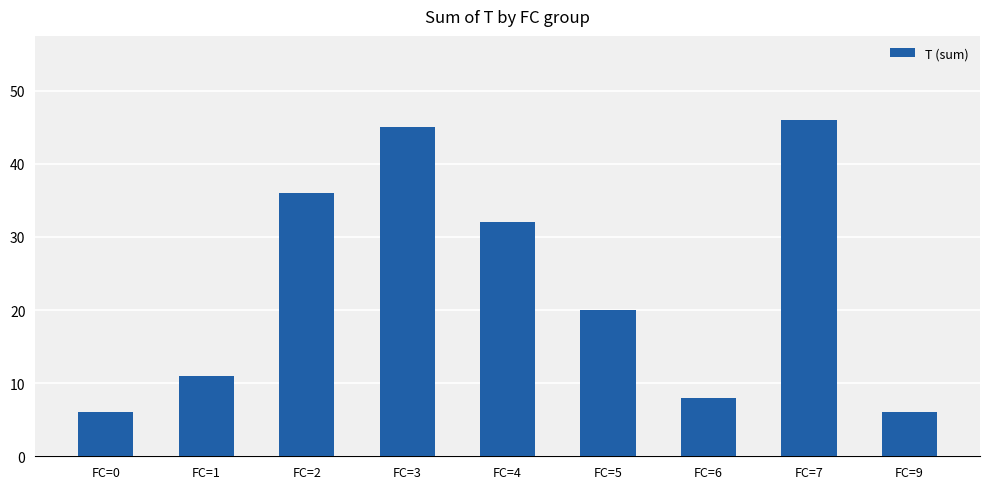

Count the number of categories in the chart.

9